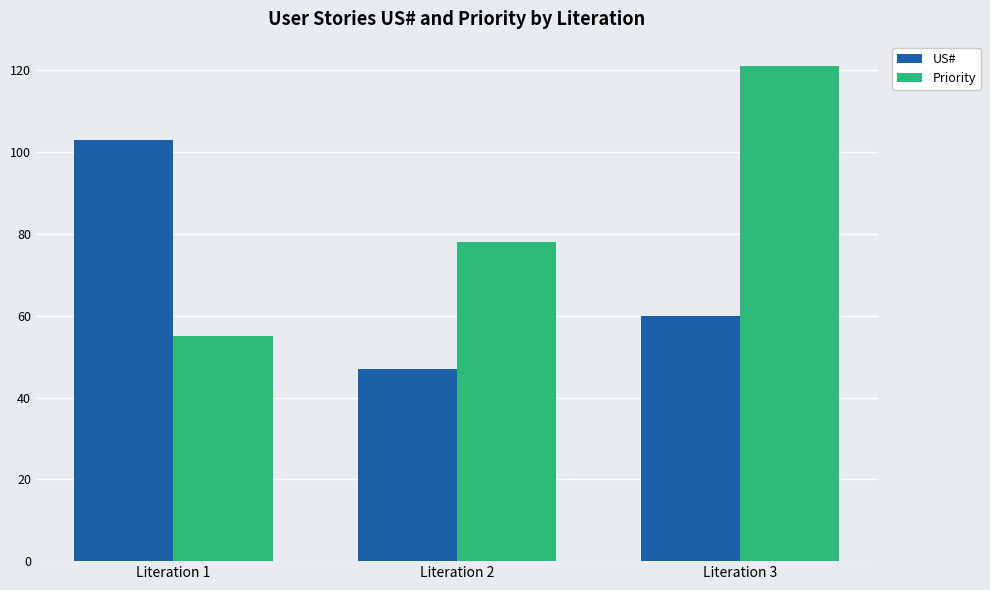

Rank the series at Literation 1 from highest to lowest value.

US#, Priority